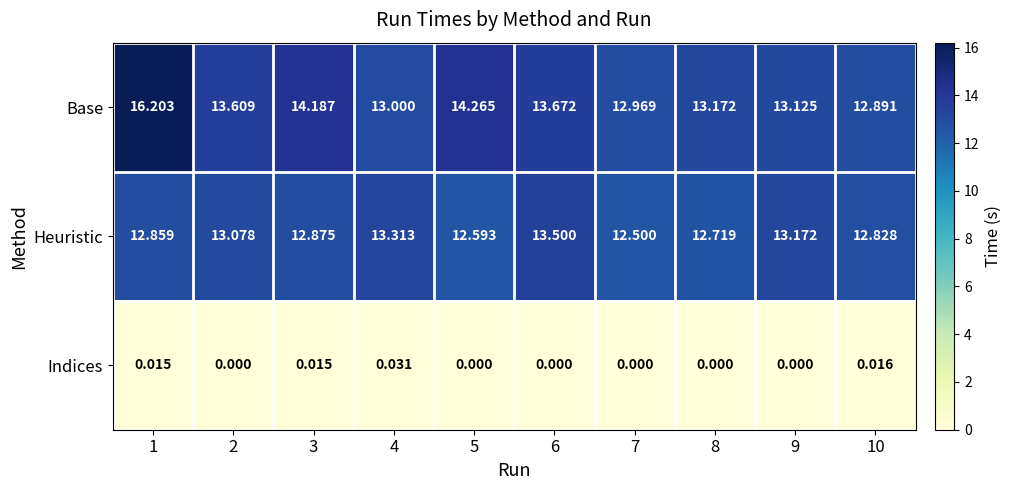

How many distinct data groups are displayed?

3